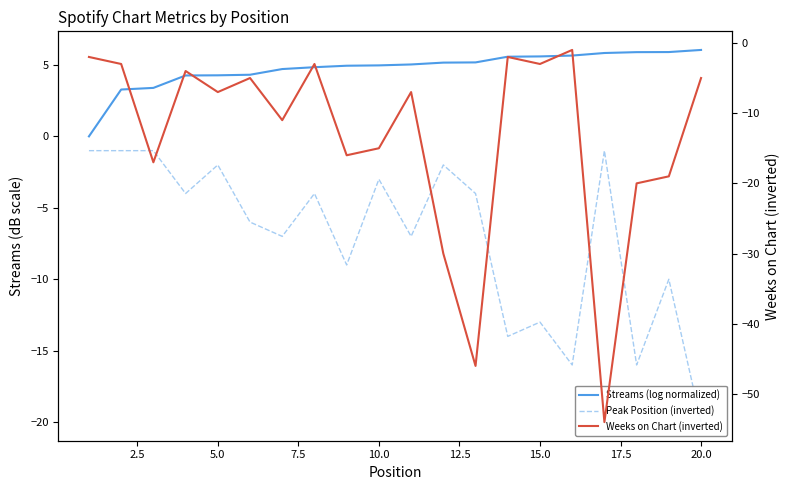

True or false: Peak Position (inverted) and Weeks on Chart (inverted) intersect in this chart.

True